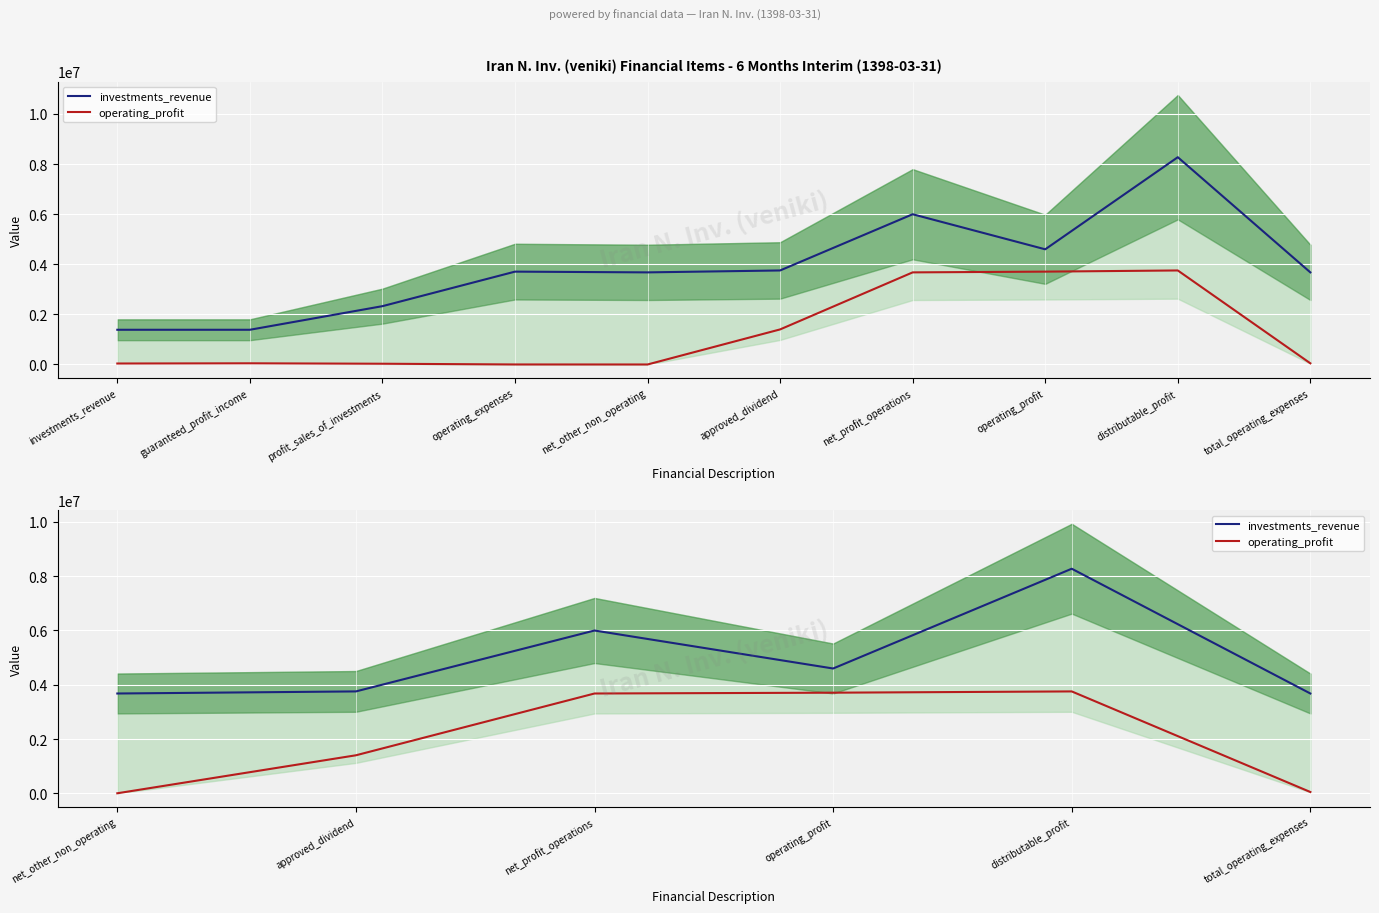

What is the difference between the maximum and minimum values in the operating_profit series?

3753635